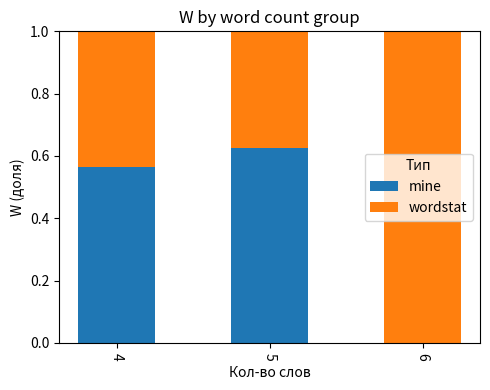

What are all the series names shown in the legend?

mine, wordstat